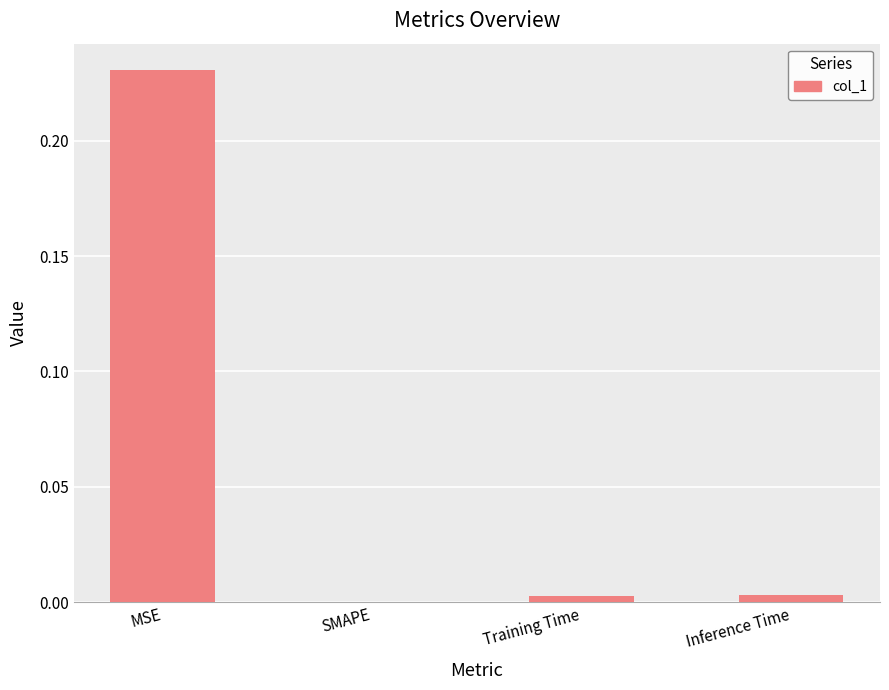

How many values are above zero?

3